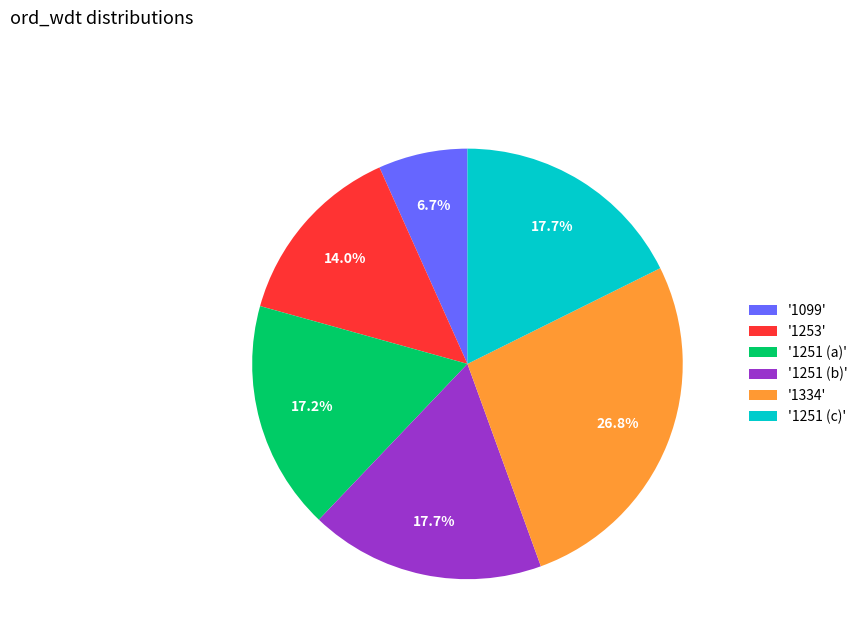

What is the total percentage of '1251 (c)' and '1251 (a)'?

34.9%